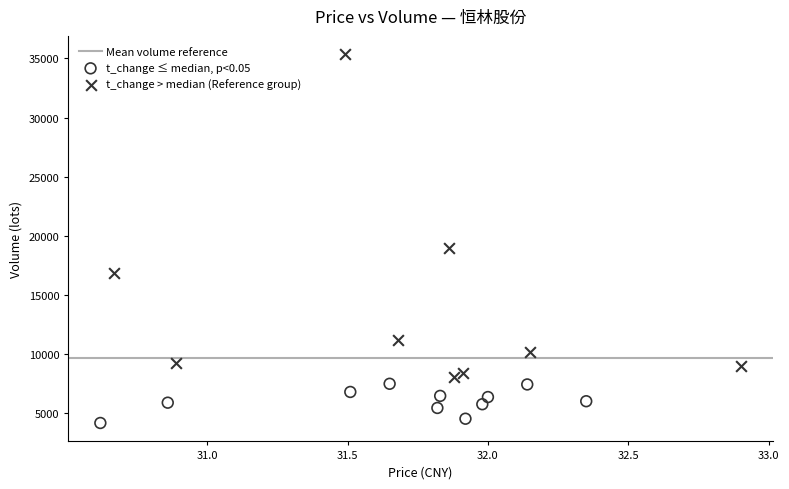

Which series has the largest Y range (max minus min)?

t_change > median (Reference group)